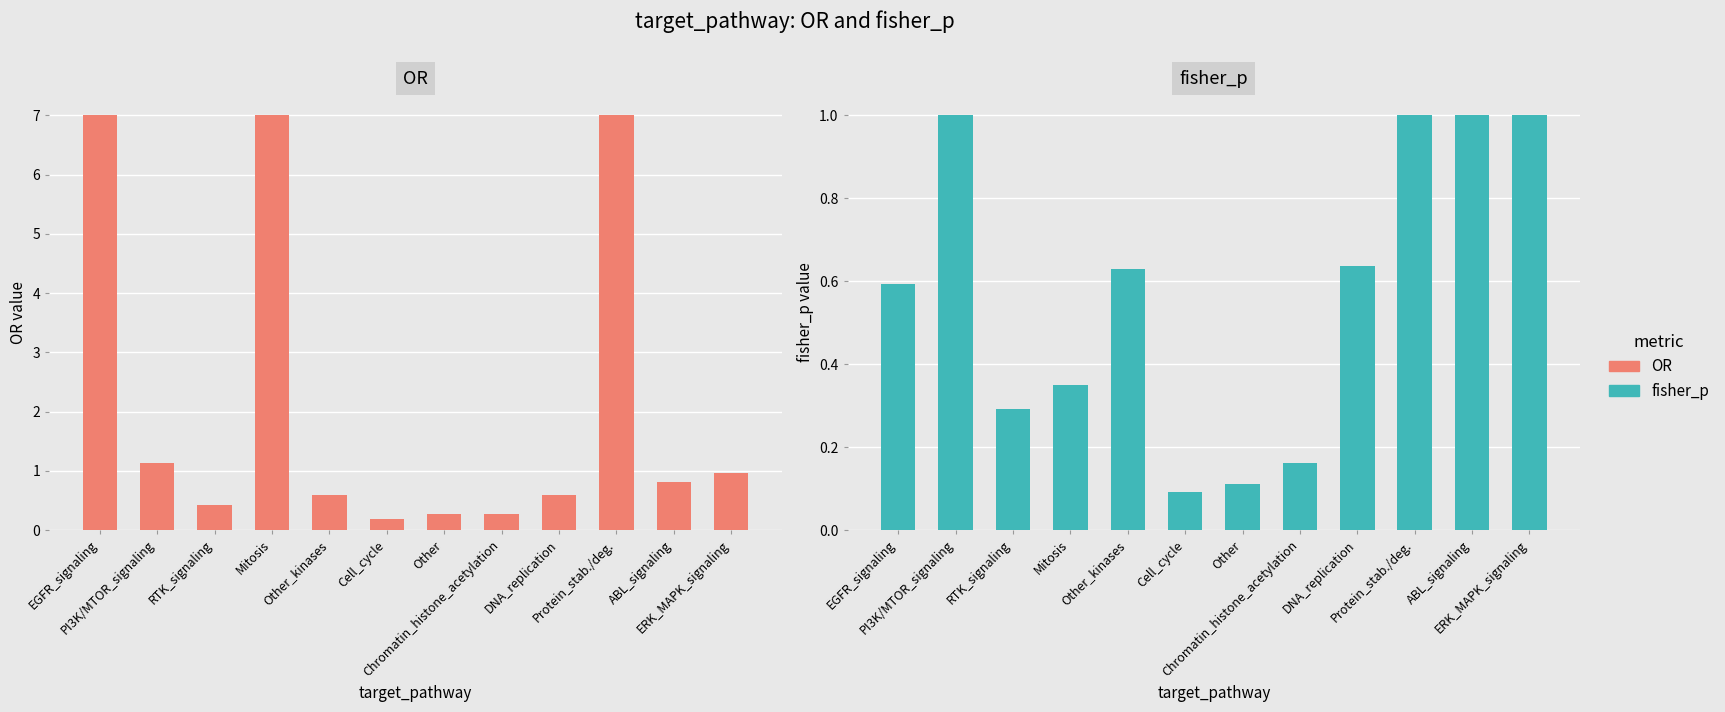

What is the label of the 4th bar from the right?

DNA_replication